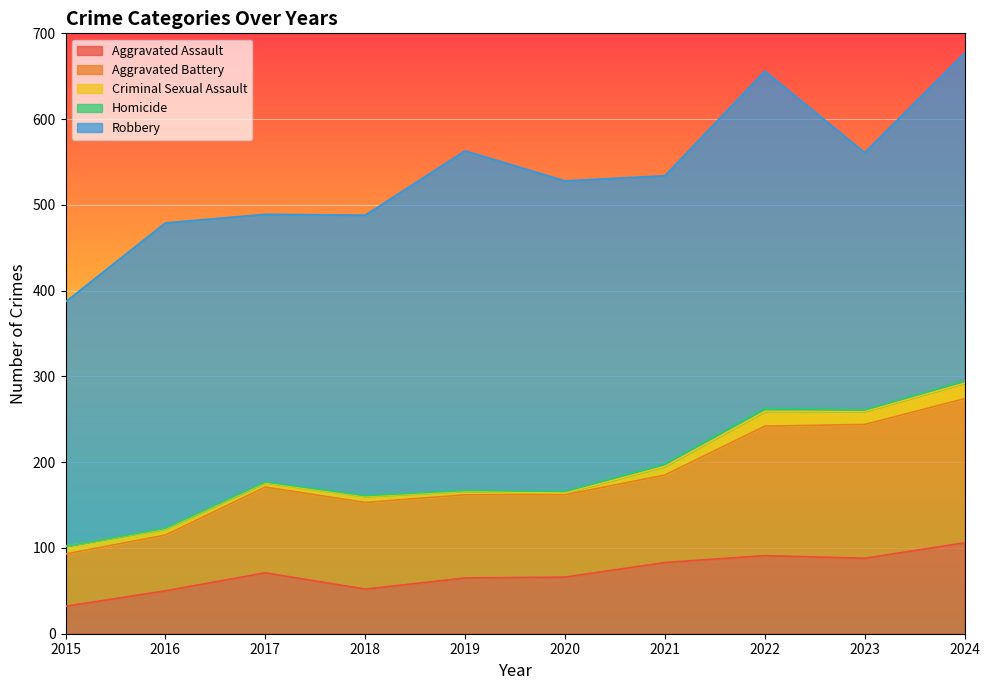

Which series changed the most between 2015 and 2020?

Robbery